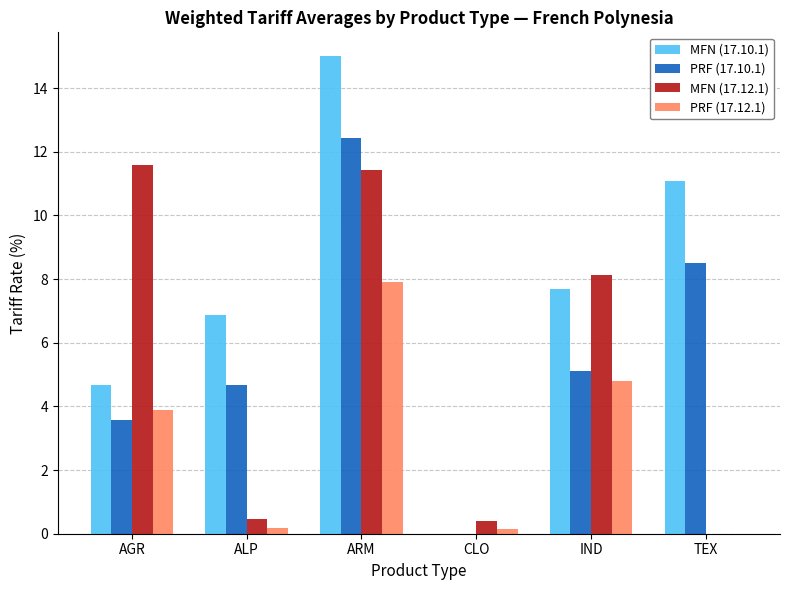

The value of PRF (17.12.1) at CLO is 0.1. True or false?

True